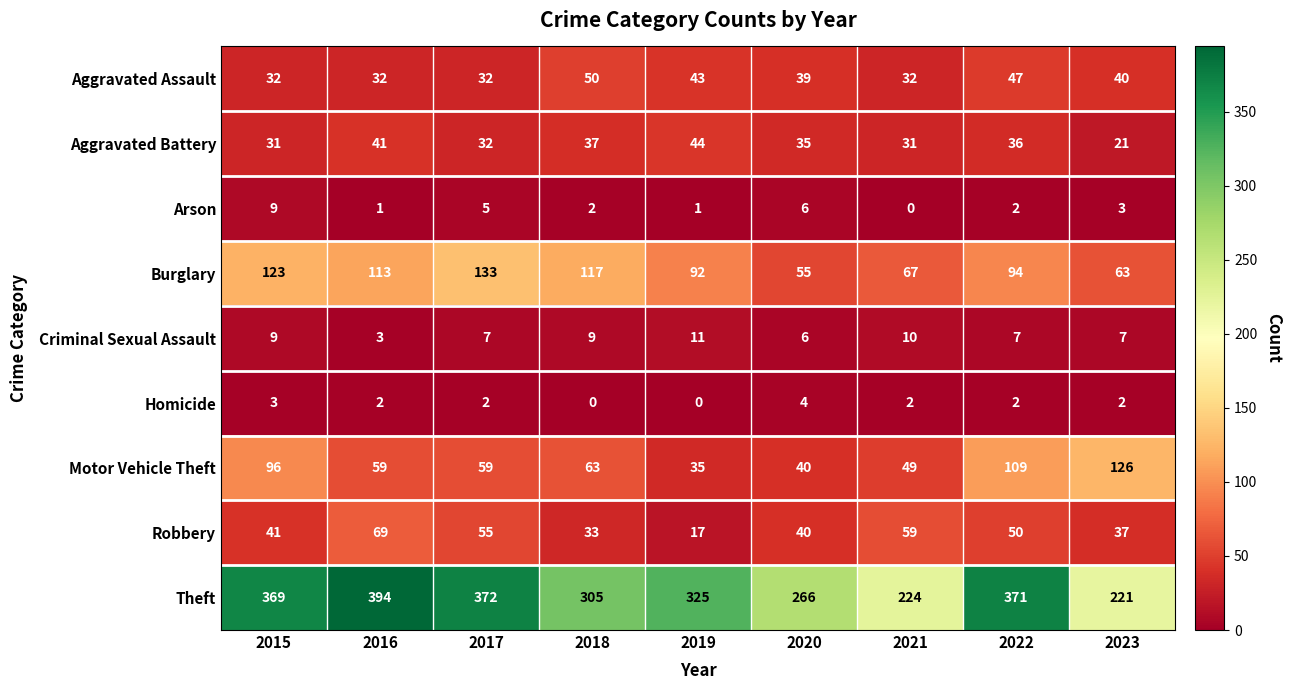

Which series has the largest total across all categories?

Theft